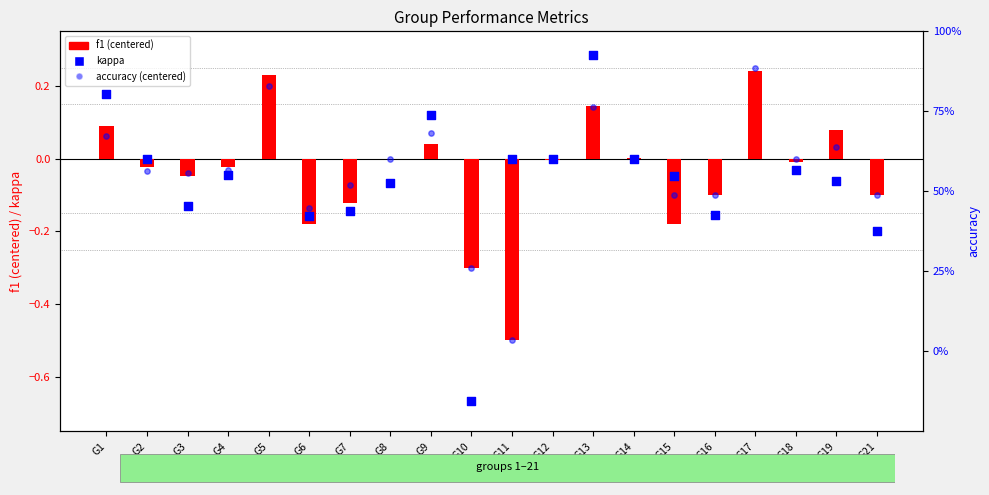

Which series contains the highest Y value?

kappa